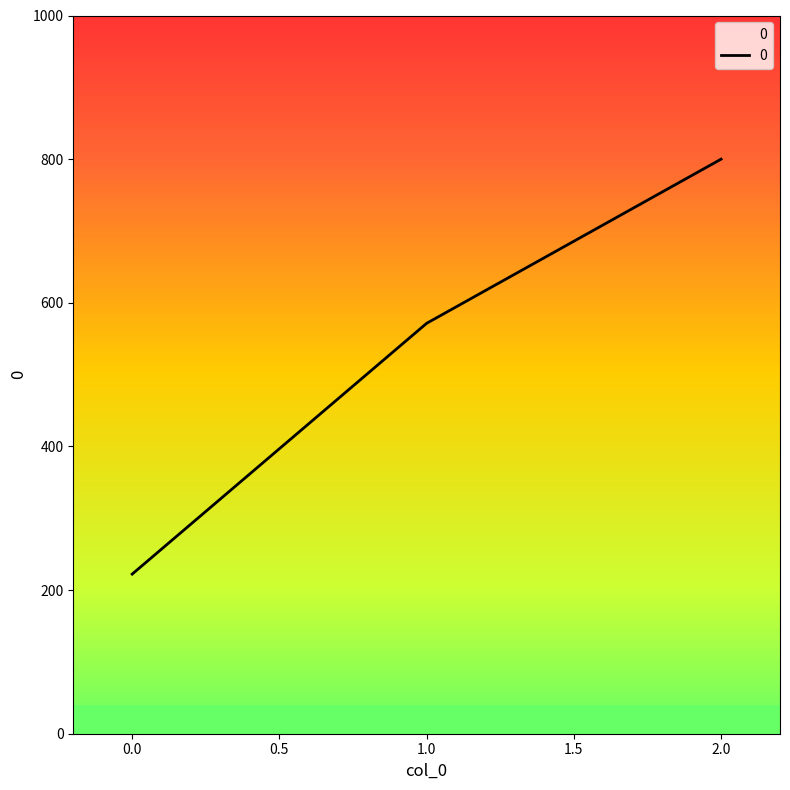

Between 0 and 1, which is larger?

1